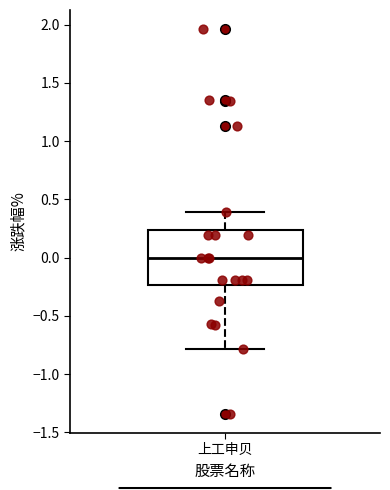

Where does the upper whisker of the box for 上工申贝 end on the y-axis? The values are not printed on the chart, so give them approximately, as read against the axis.

0.40